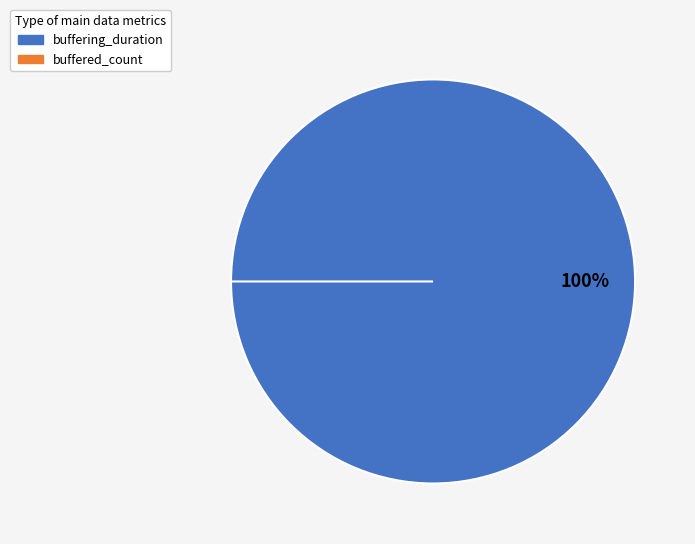

Count the number of slices in the pie.

2